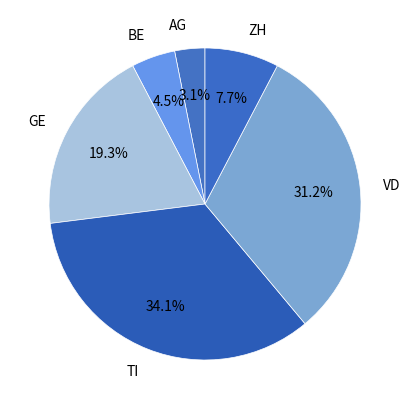

To the nearest percent, what is the combined percentage of AG and BE?

8%